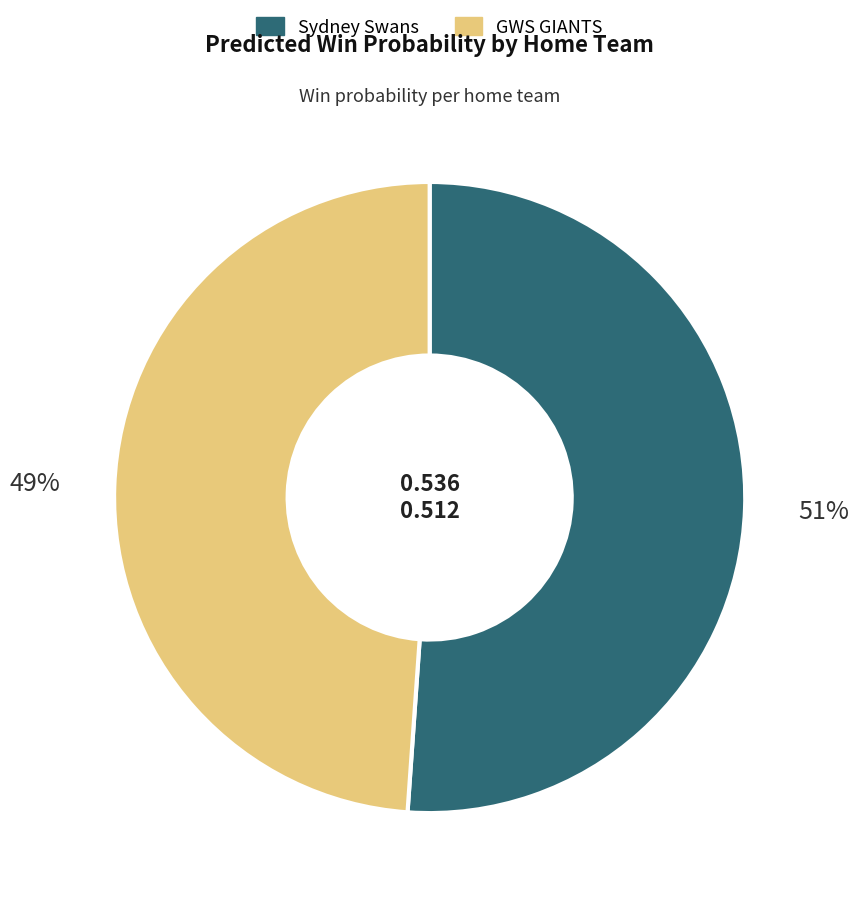

Which category has the smallest portion of the pie?

GWS GIANTS